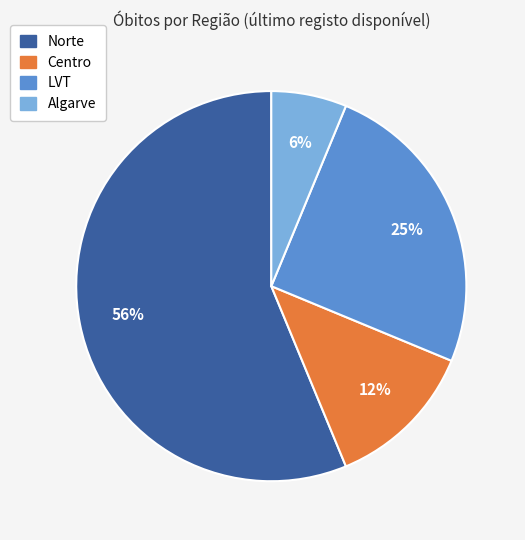

Is there any slice that represents more than half of the pie?

Yes